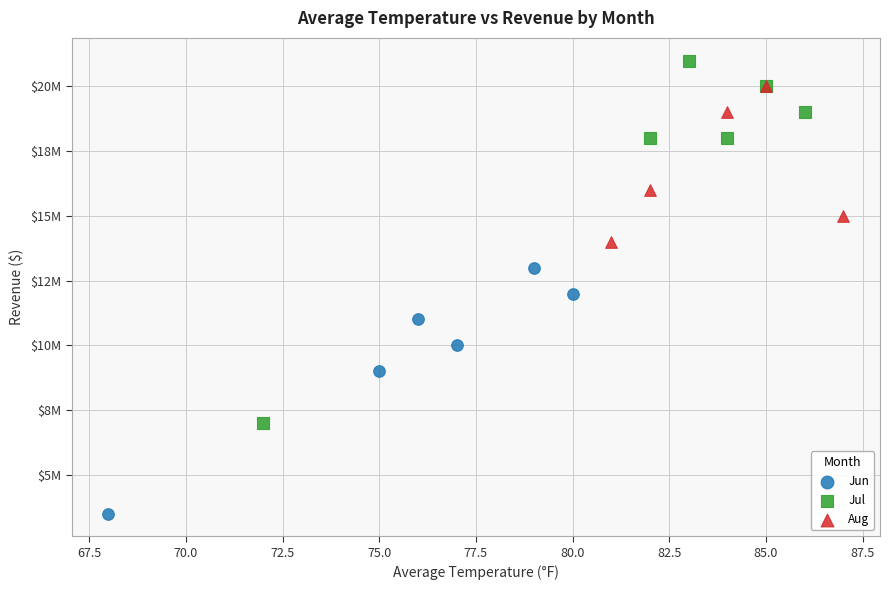

What are all the series names shown in the legend?

Jun, Jul, Aug